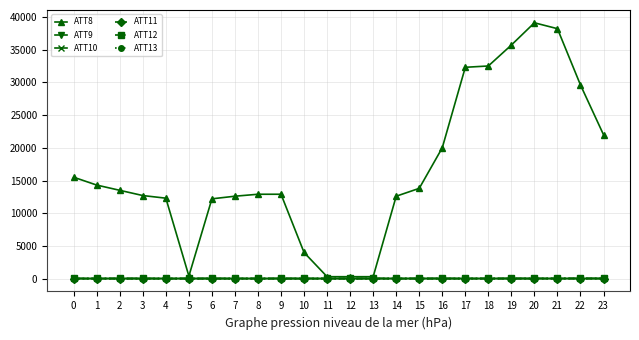

What is the value of the ATT9 point at the 5th from the left?

1.7